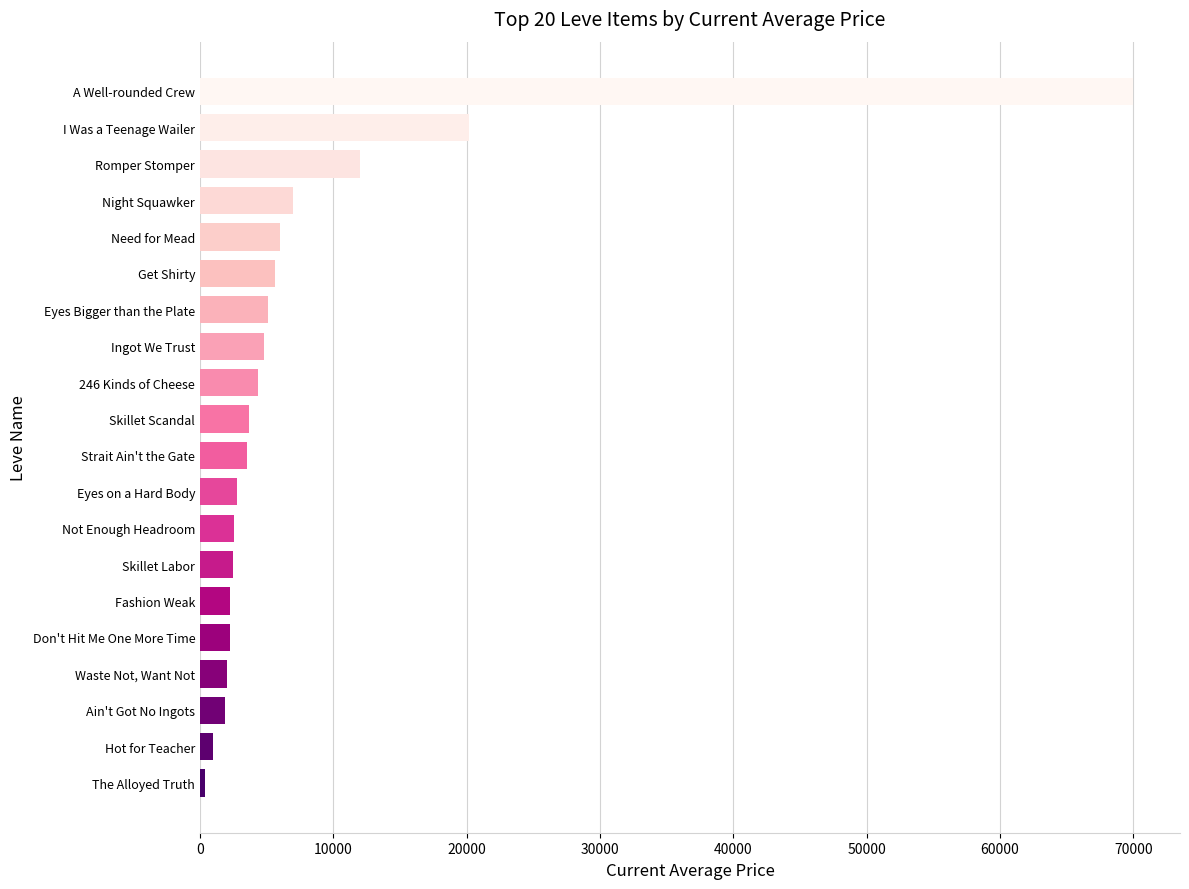

At which label is the value closest to 35177?

I Was a Teenage Wailer